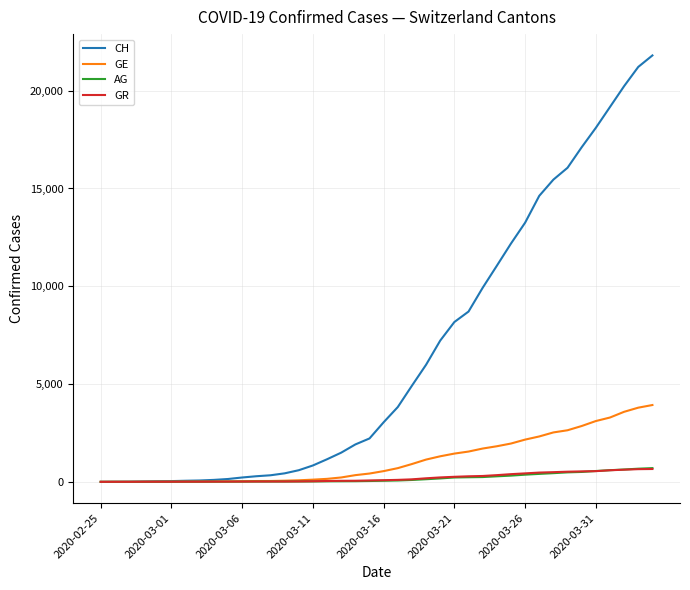

Which series has the widest spread of values?

CH